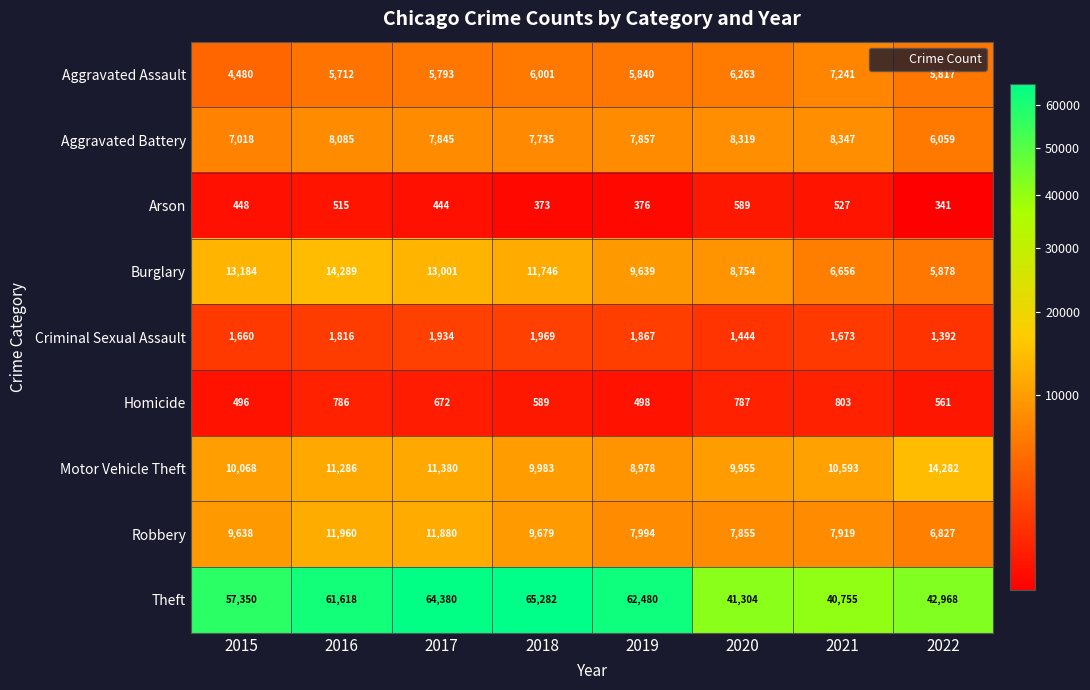

How many values in the Theft series are below 61618?

4